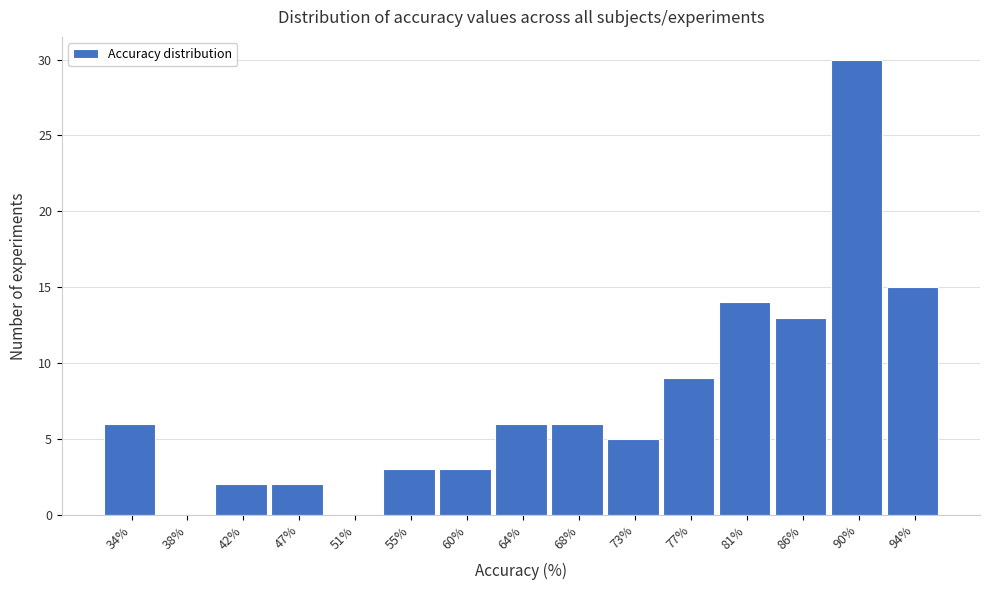

Reading right to left, transcribe all the data shown in this chart.

94%=15	90%=30	86%=13	81%=14	77%=9	73%=5	68%=6	64%=6	60%=3	55%=3	51%=0	47%=2	42%=2	38%=0	34%=6